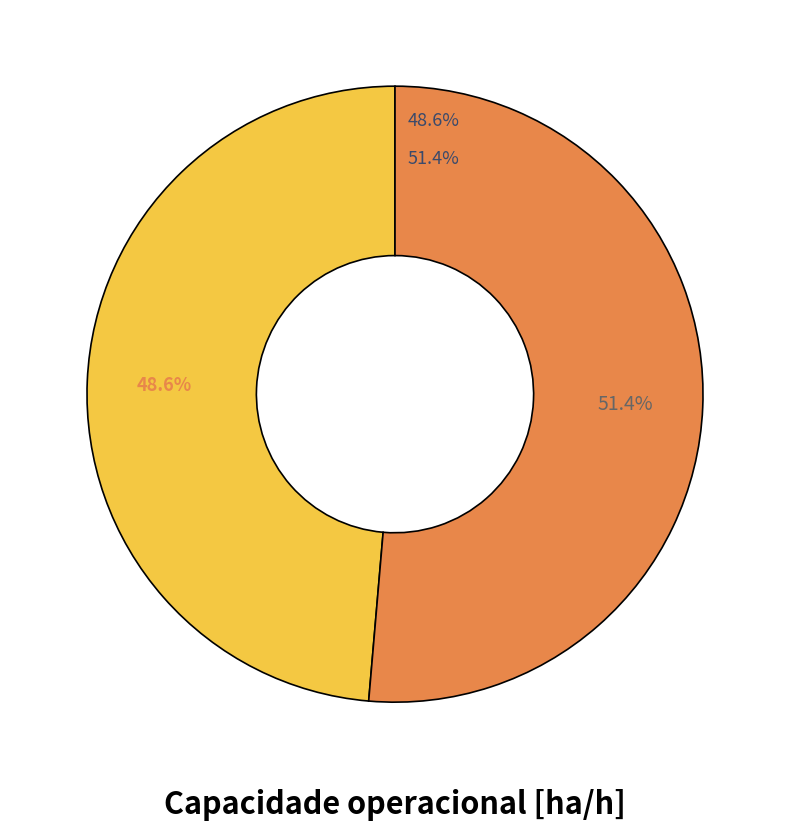

To the nearest percent, what is the difference between the largest and smallest slice percentages?

3%